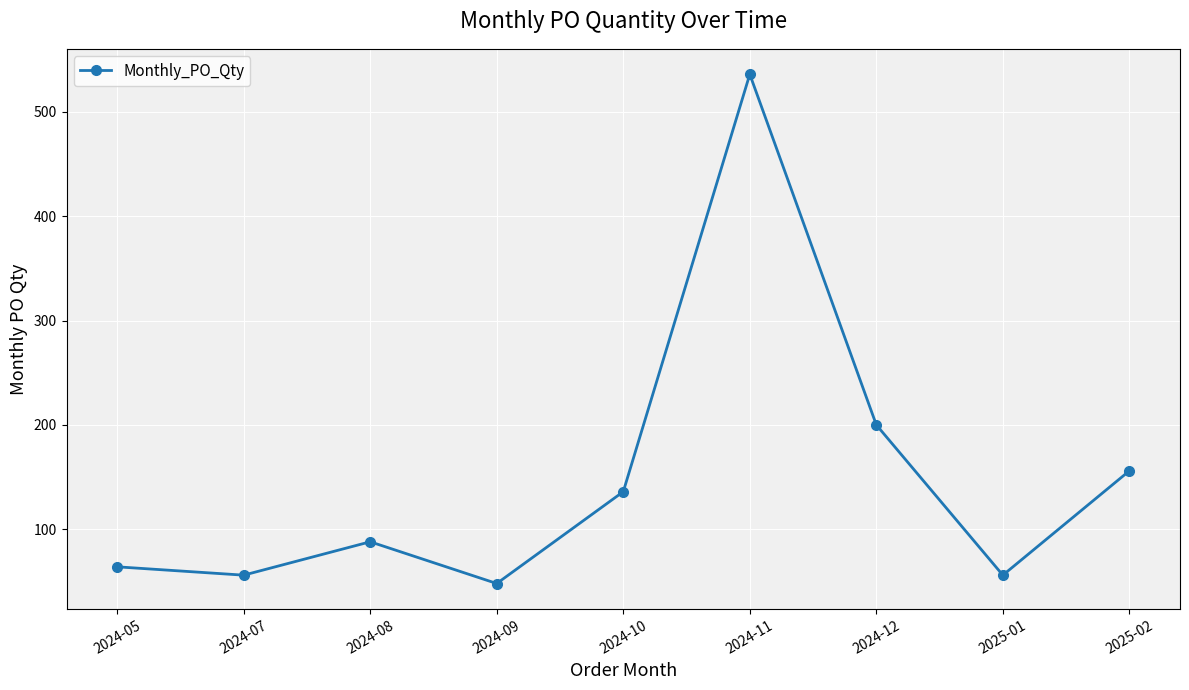

At which category does the data reach its first local valley?

2024-07